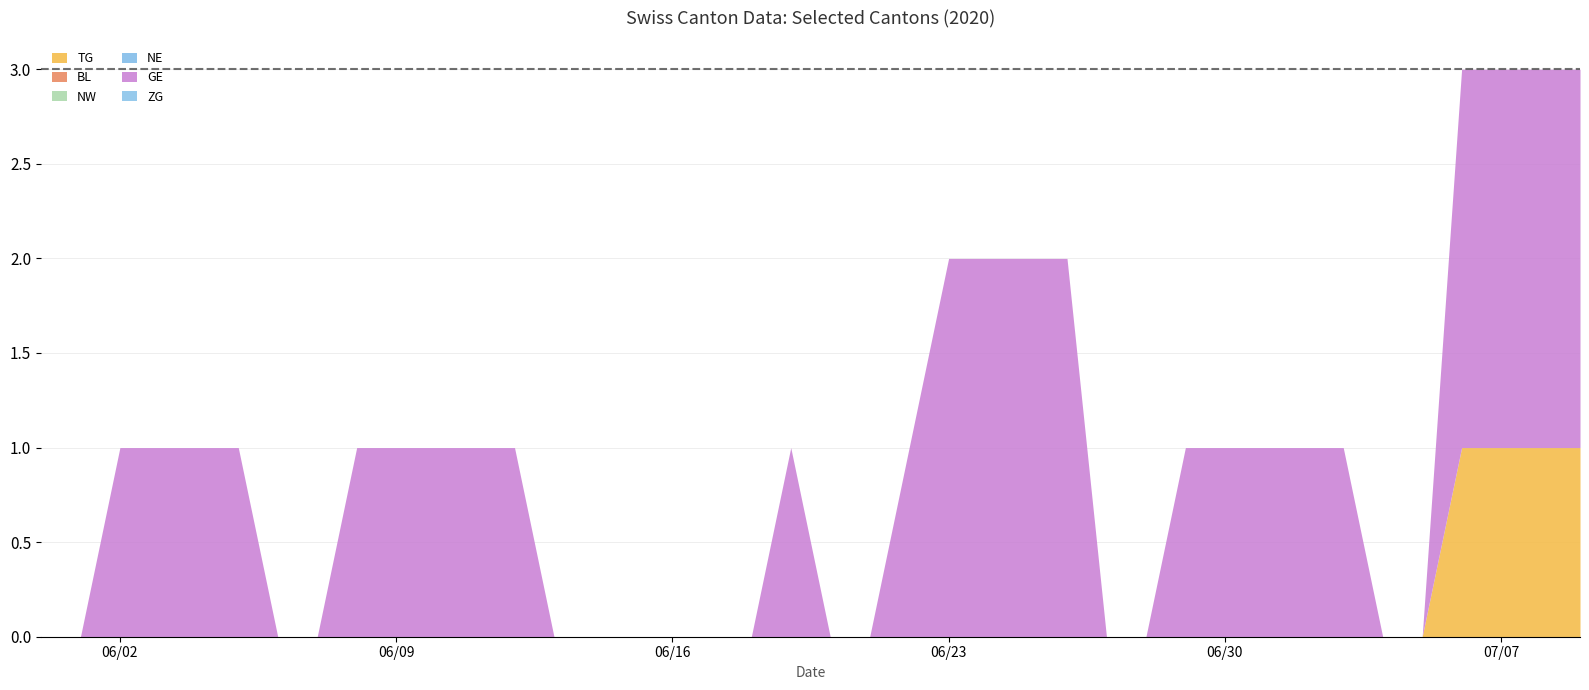

Reading left to right, extract all data points from this chart.

TG: 0	0	0	0	0	0	0	0	0	0	0	0	0	0	0	0	0	0	0	0	0	0	0	0	0	0	0	0	0	0	0	0	0	0	0	0	1	1	1	1
BL: 0	0	0	0	0	0	0	0	0	0	0	0	0	0	0	0	0	0	0	0	0	0	0	0	0	0	0	0	0	0	0	0	0	0	0	0	0	0	0	0
NW: 0	0	0	0	0	0	0	0	0	0	0	0	0	0	0	0	0	0	0	0	0	0	0	0	0	0	0	0	0	0	0	0	0	0	0	0	0	0	0	0
NE: 0	0	0	0	0	0	0	0	0	0	0	0	0	0	0	0	0	0	0	0	0	0	0	0	0	0	0	0	0	0	0	0	0	0	0	0	0	0	0	0
GE: 0	0	1	1	1	1	0	0	1	1	1	1	1	0	0	0	0	0	0	1	0	0	1	2	2	2	2	0	0	1	1	1	1	1	0	0	2	2	2	2
ZG: 0	0	0	0	0	0	0	0	0	0	0	0	0	0	0	0	0	0	0	0	0	0	0	0	0	0	0	0	0	0	0	0	0	0	0	0	0	0	0	0